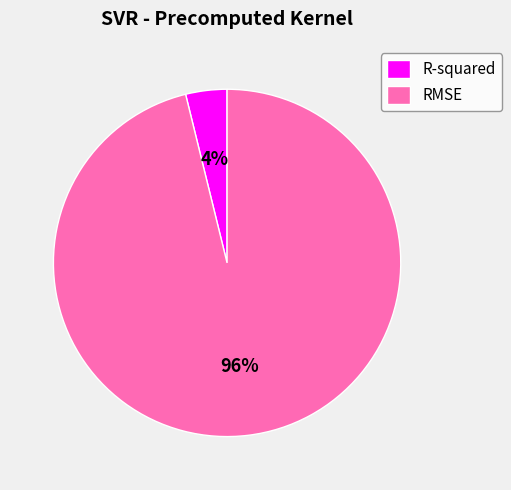

Which slice is the largest?

RMSE